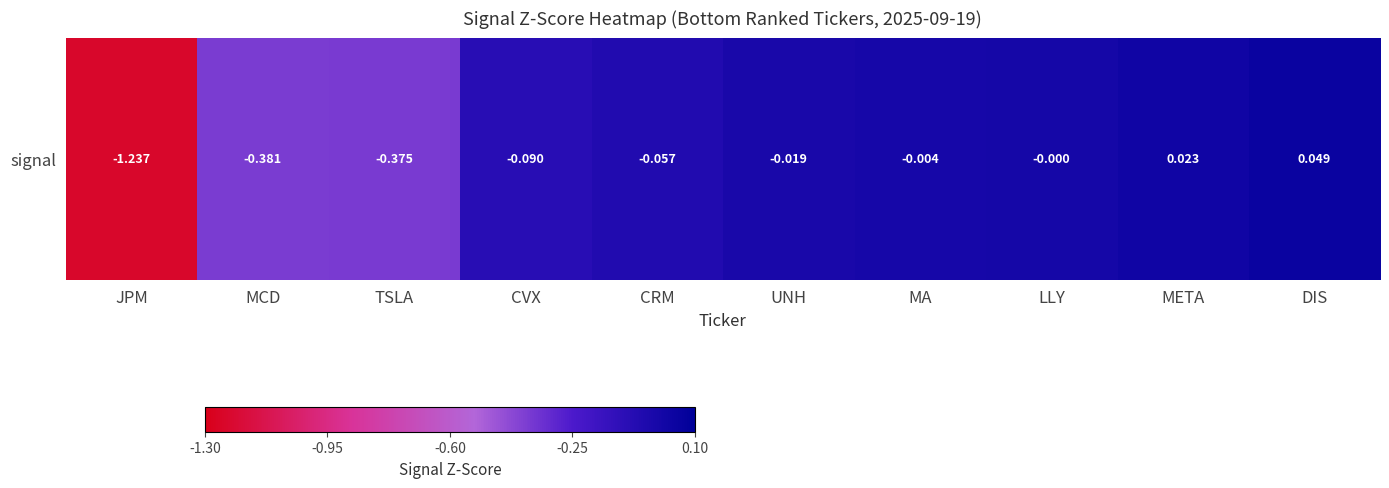

What is the smallest value displayed?

-1.2